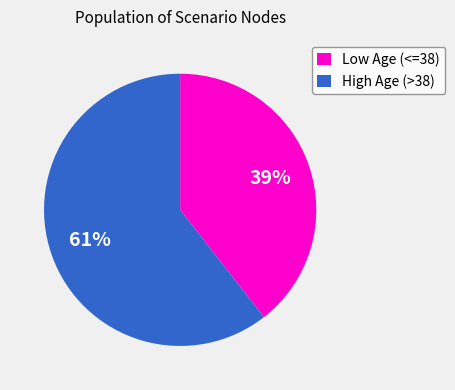

To the nearest percent, what is the average slice percentage?

50%